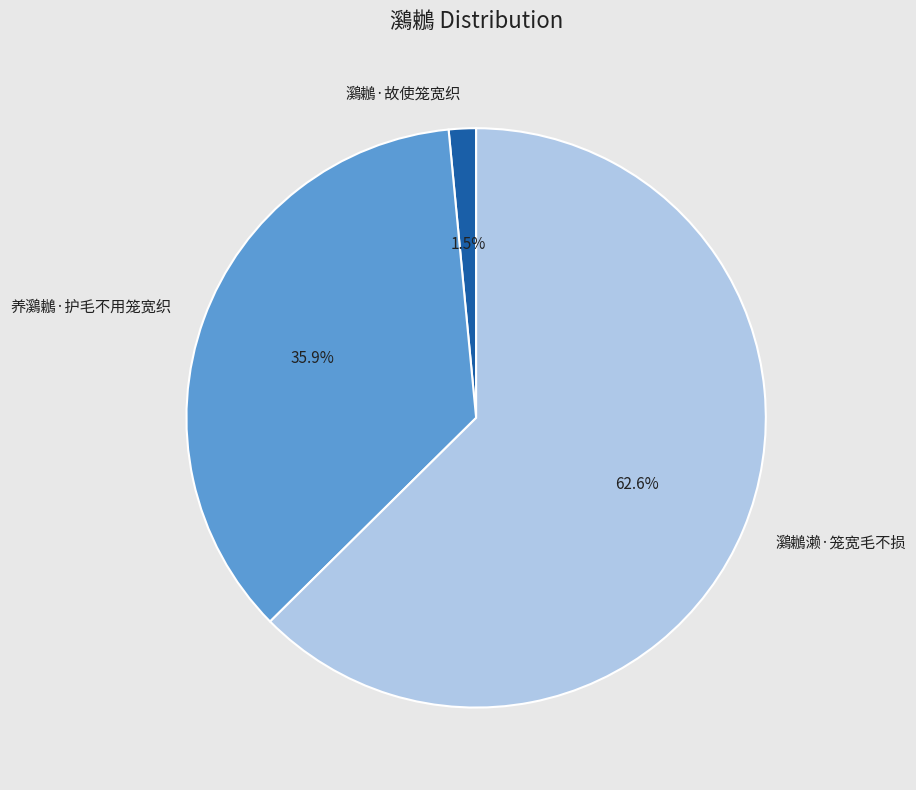

How many segments does this pie chart have?

3